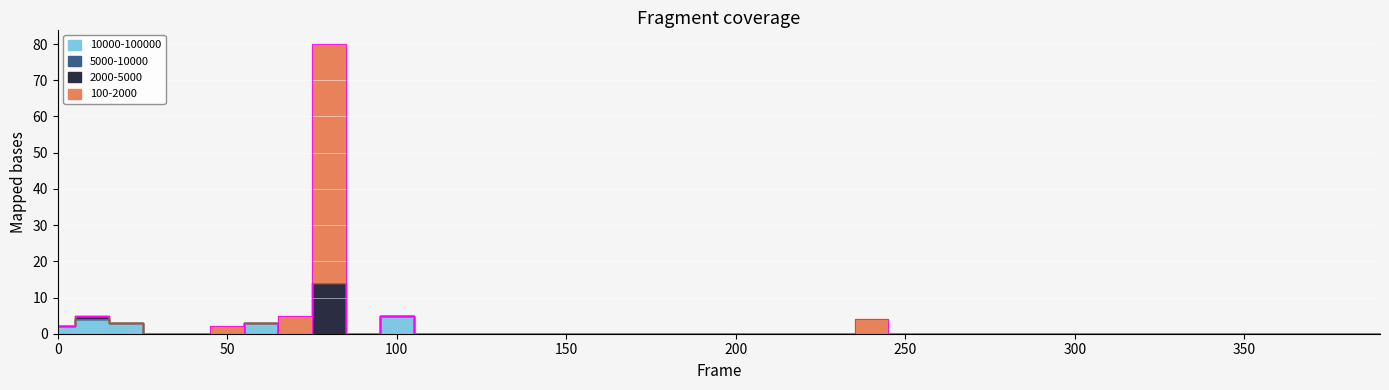

The 100-2000 series shows 8 at 100. True or false?

False